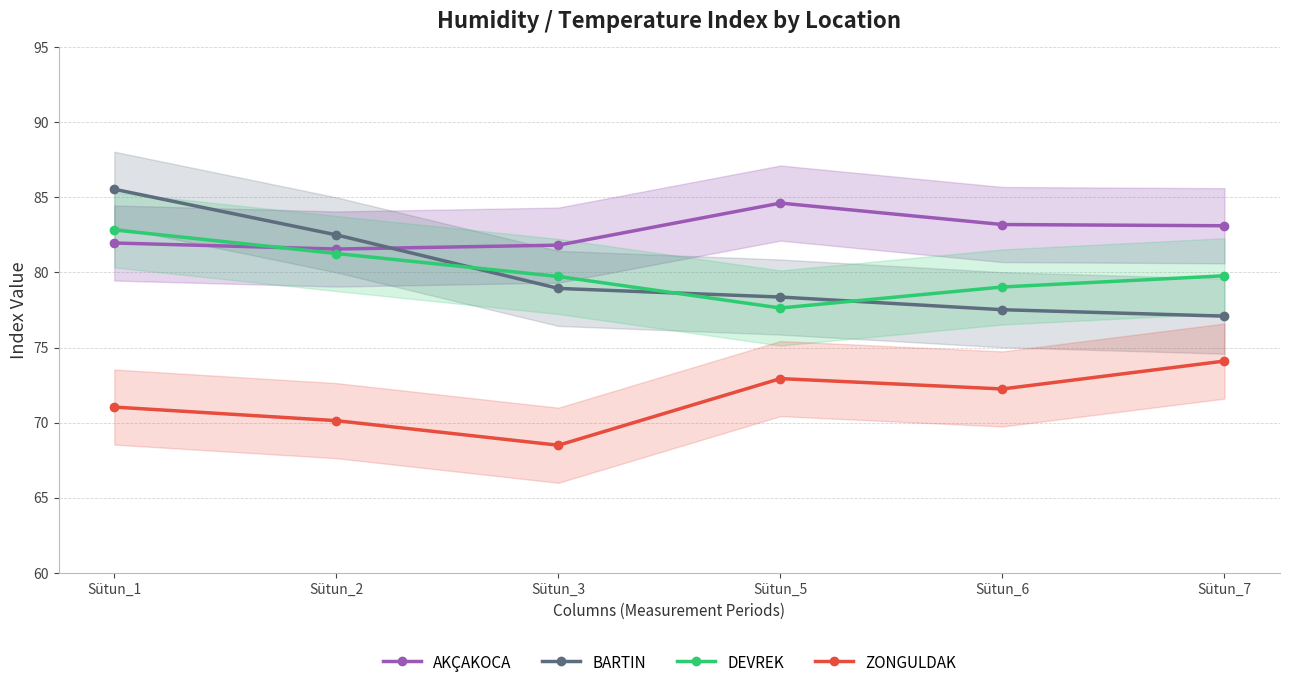

True or false: AKÇAKOCA and DEVREK cross at least once.

True